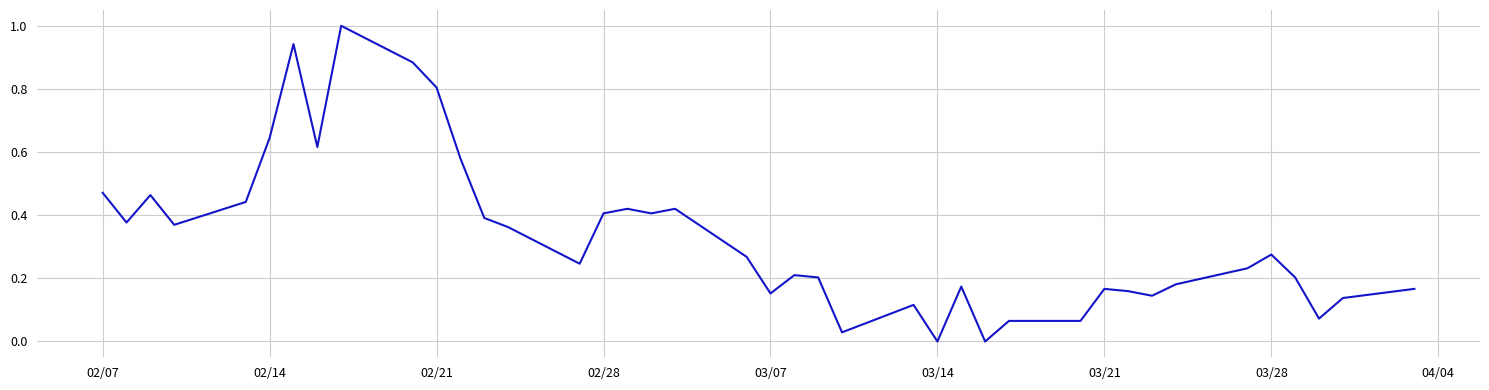

What is the difference between the maximum and minimum values?

1.0